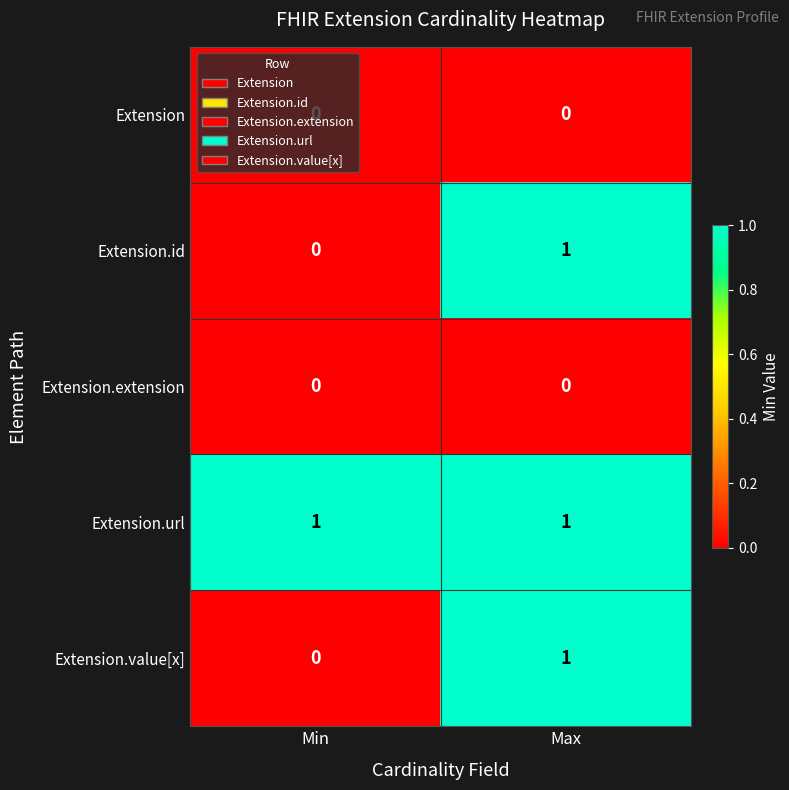

At which category is the sum across all series the highest?

Max